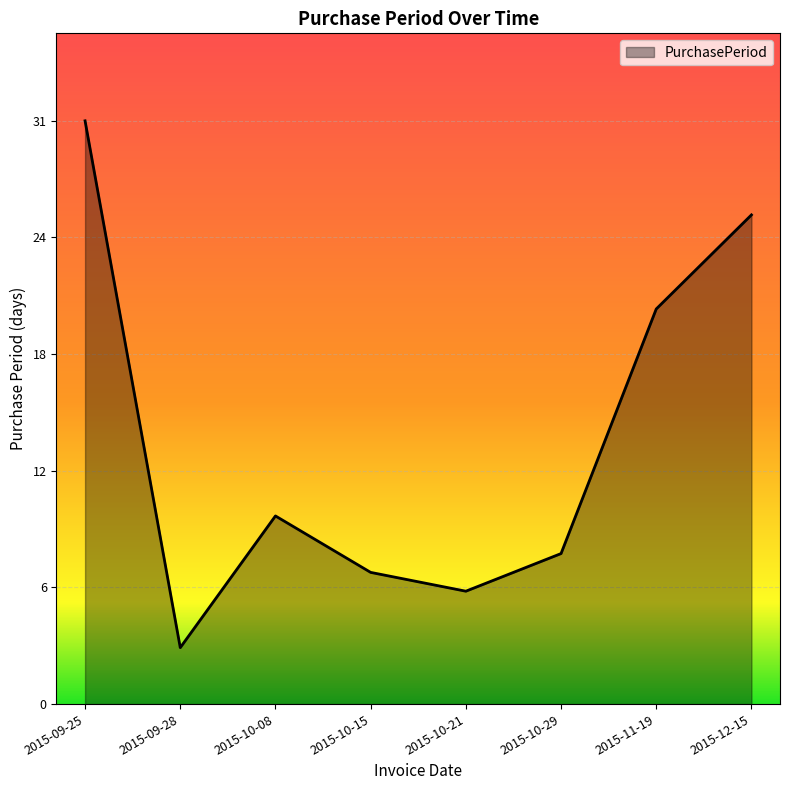

Rank the categories by value from highest to lowest.

2015-09-25, 2015-12-15, 2015-11-19, 2015-10-08, 2015-10-29, 2015-10-15, 2015-10-21, 2015-09-28